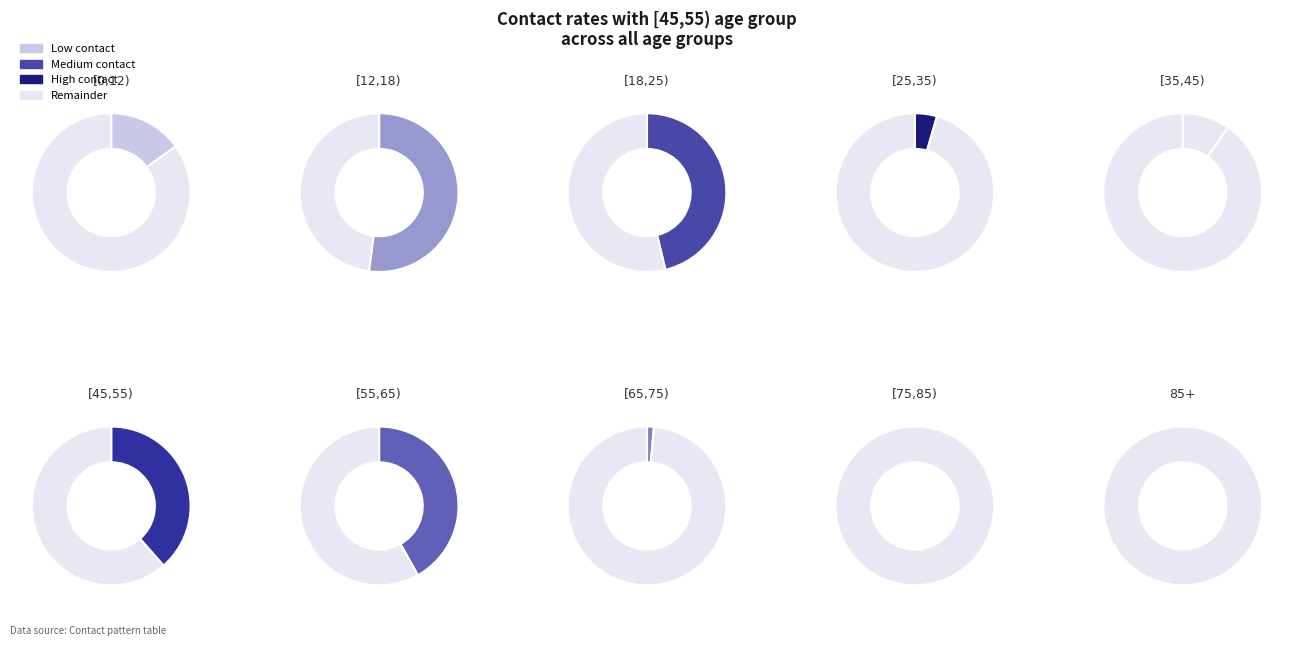

Rank the categories by value from highest to lowest.

[12,18), [18,25), [55,65), [45,55), [0,12), [35,45), [25,35), [65,75), [75,85), 85+